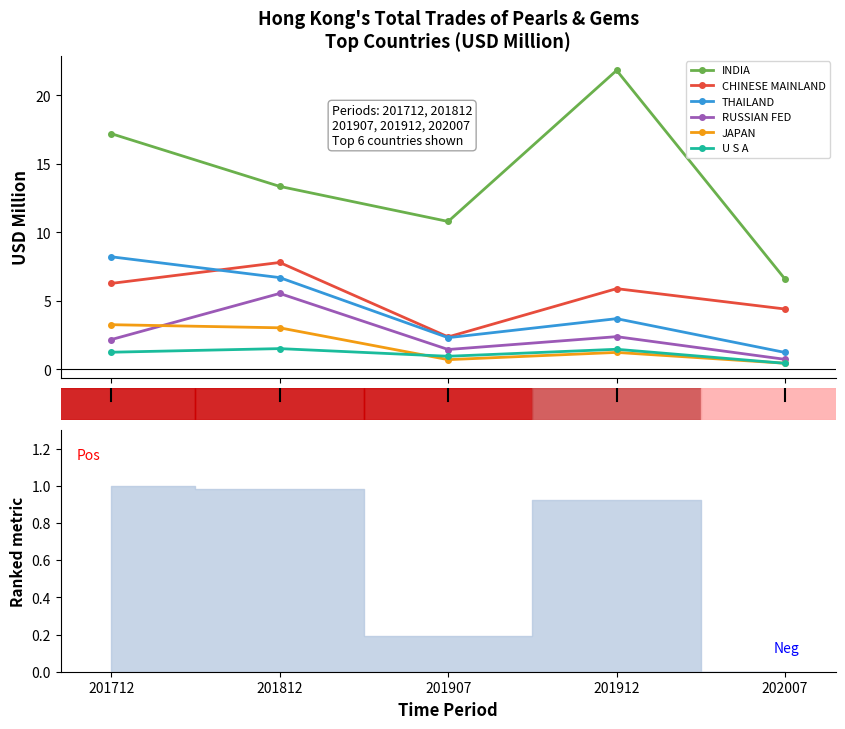

How many data points does each series have?

5